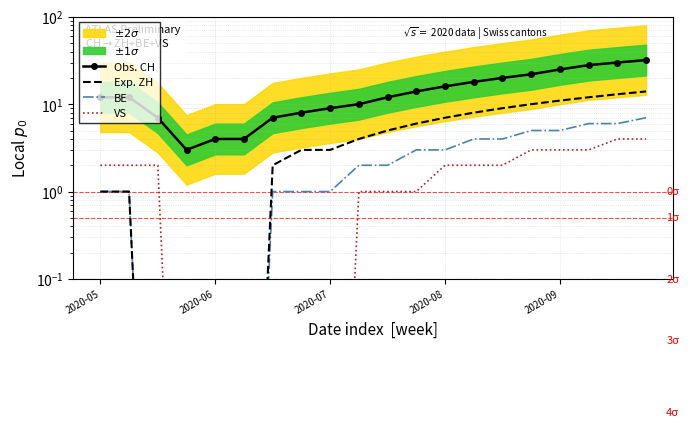

True or false: Obs. CH and BE cross at least once.

False